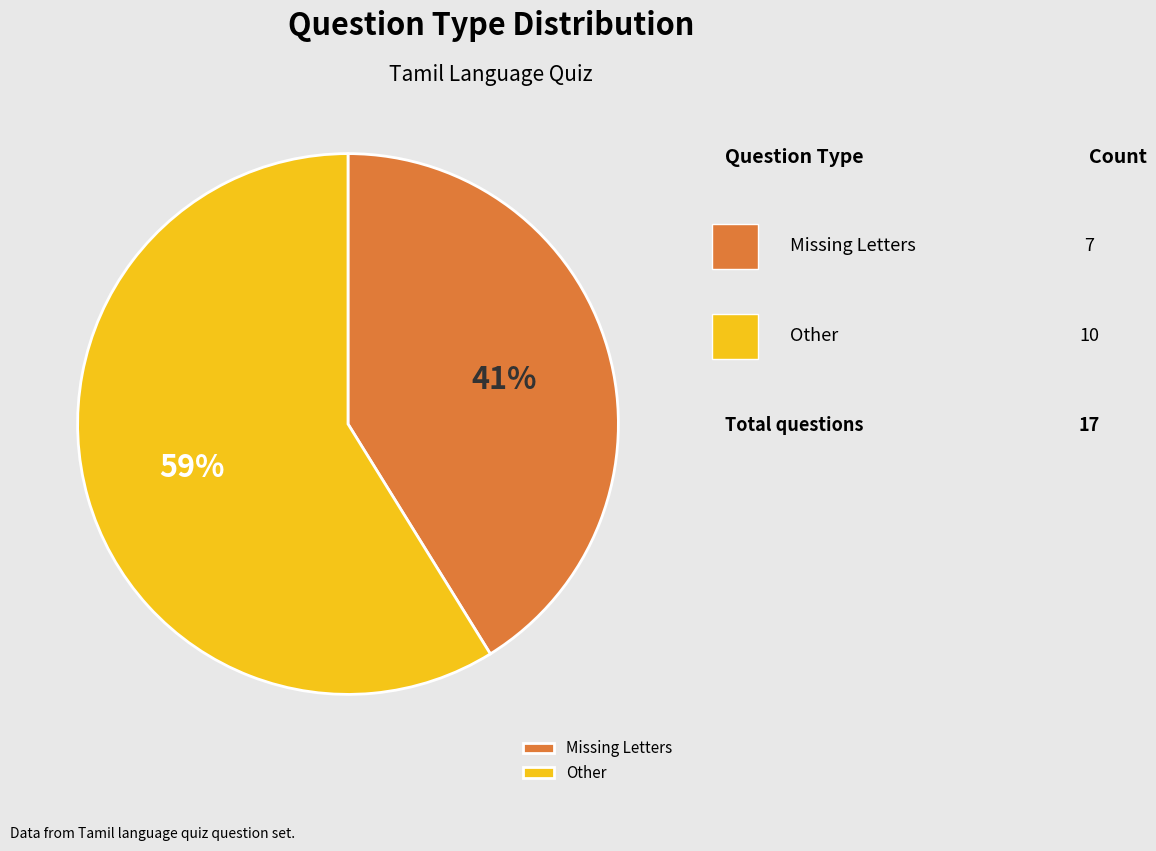

Do Other and Missing Letters together represent more than half of the pie?

Yes